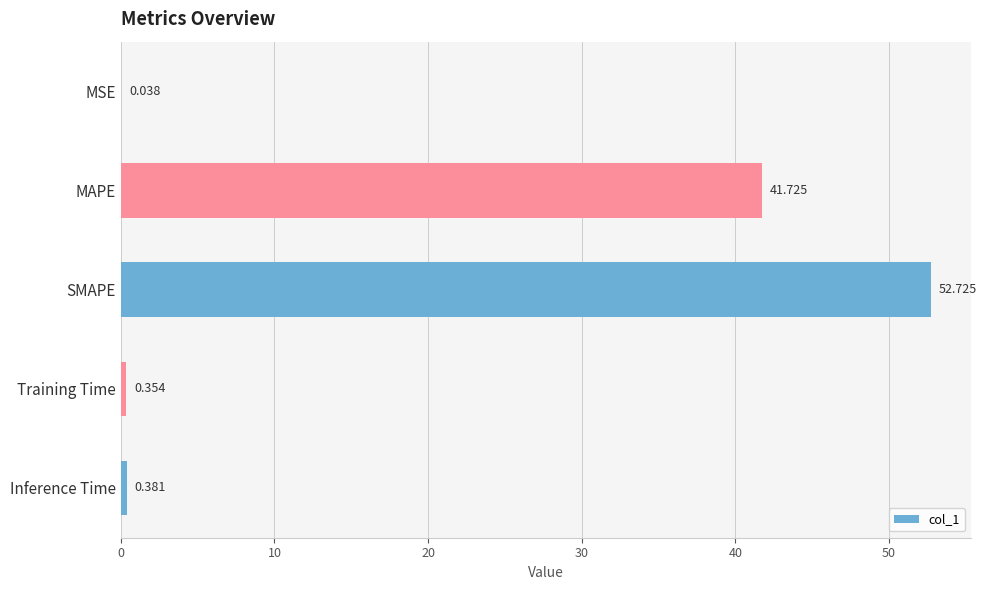

Are the bars grouped side by side (vs. stacked)?

No